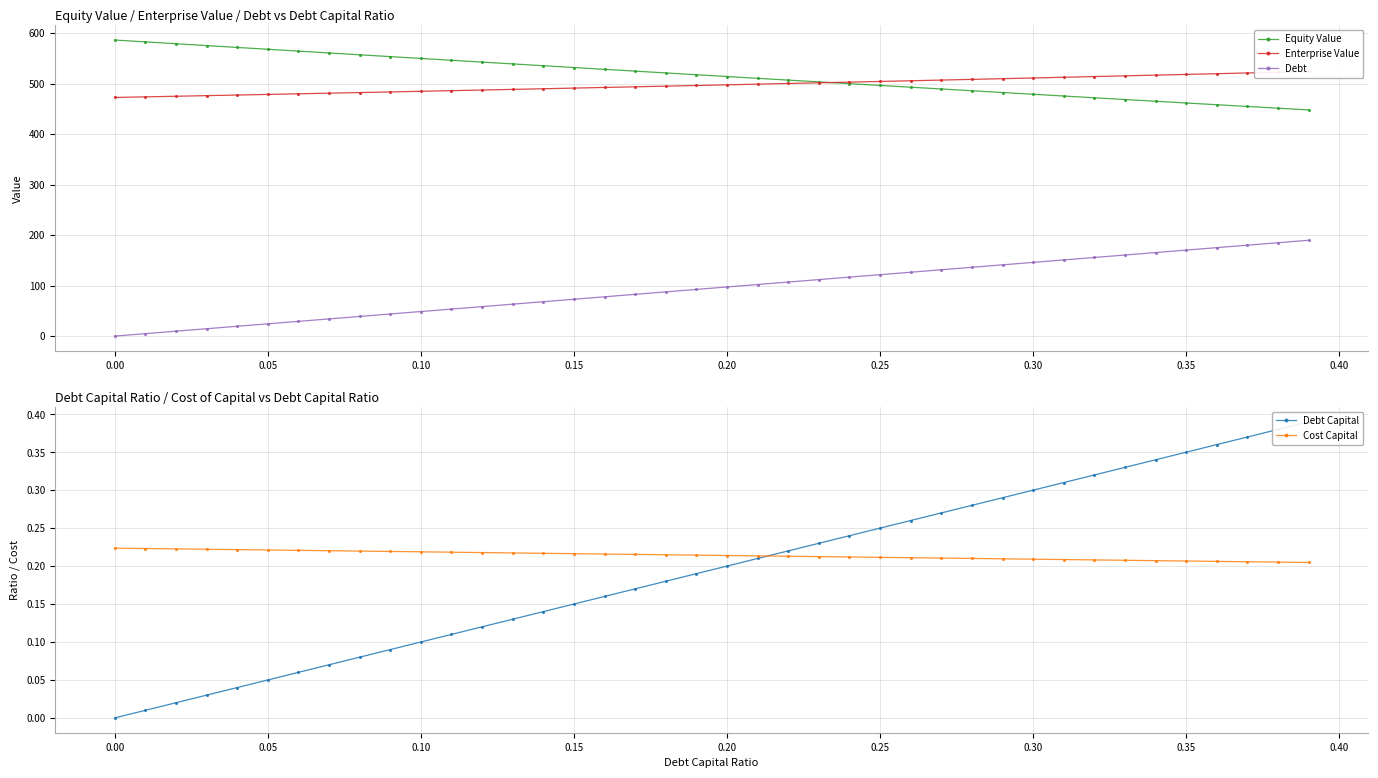

Is it true that Debt equals 0.0 at 0.00?

True